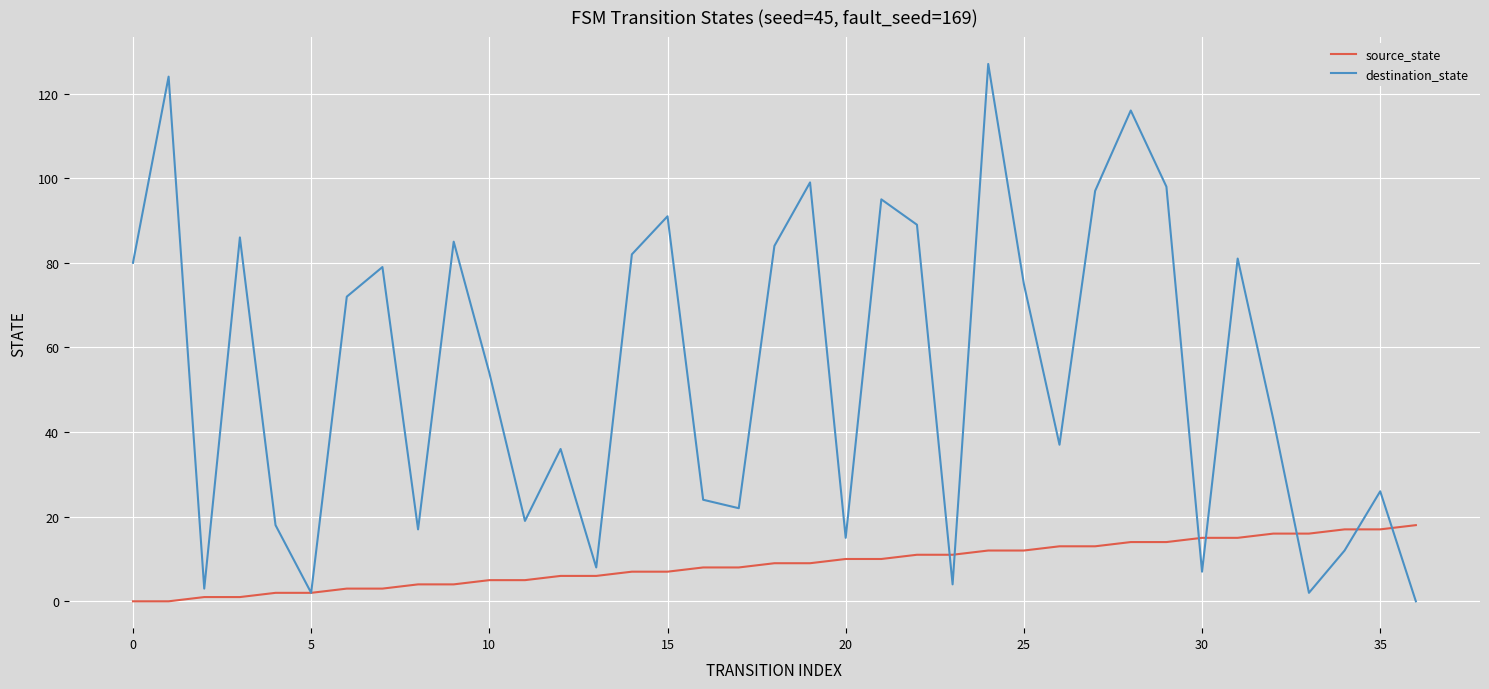

Which series has the widest spread of values?

destination_state